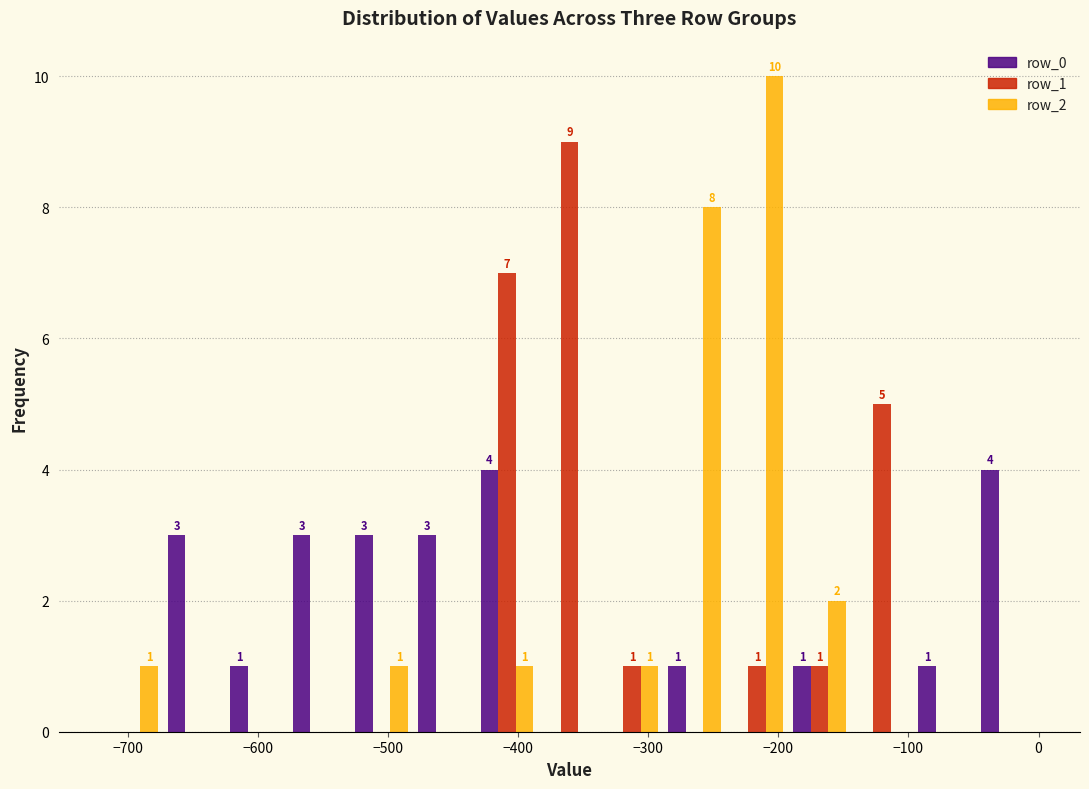

In the row_2 series, which range on the x-axis has the tallest bar?

-240 to -190